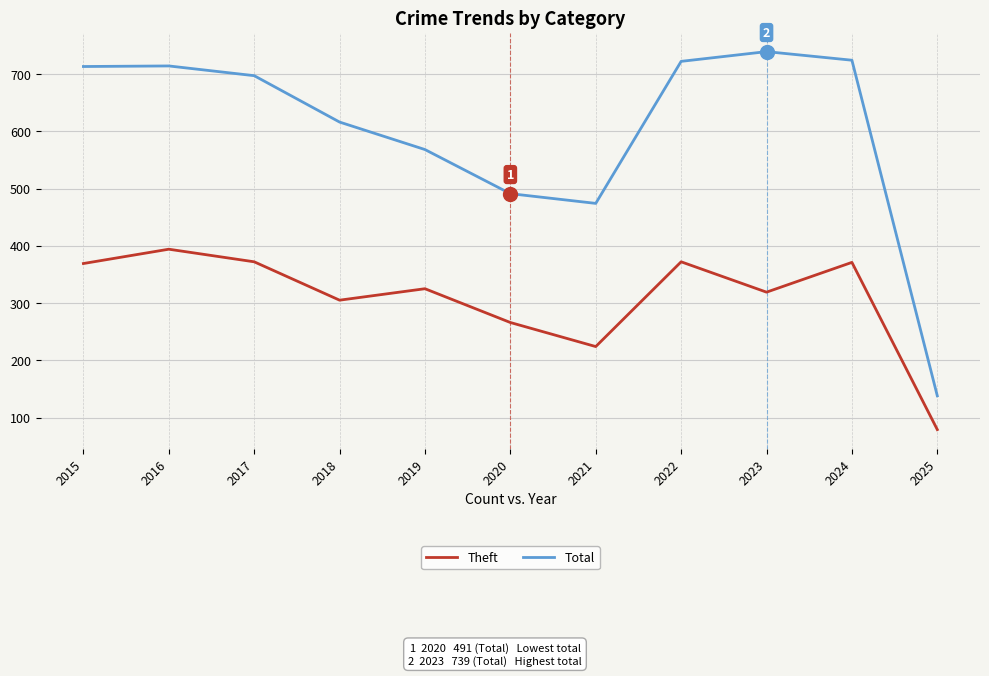

Does the chart display data point markers on the line(s)?

No